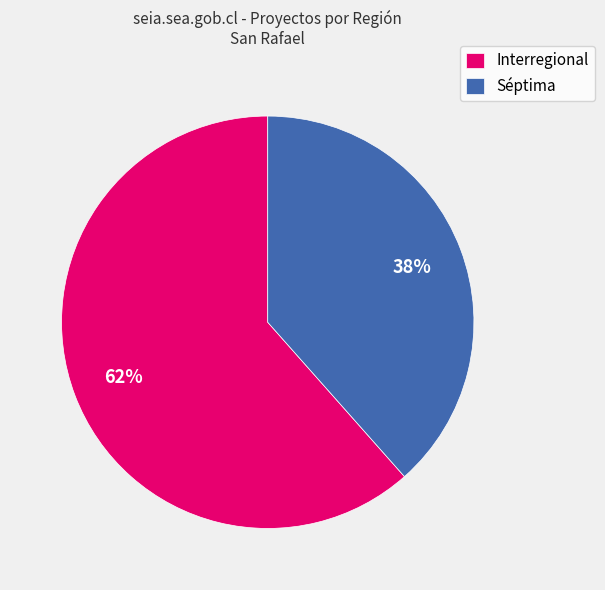

The Interregional slice represents 50% of the pie. True or false?

False